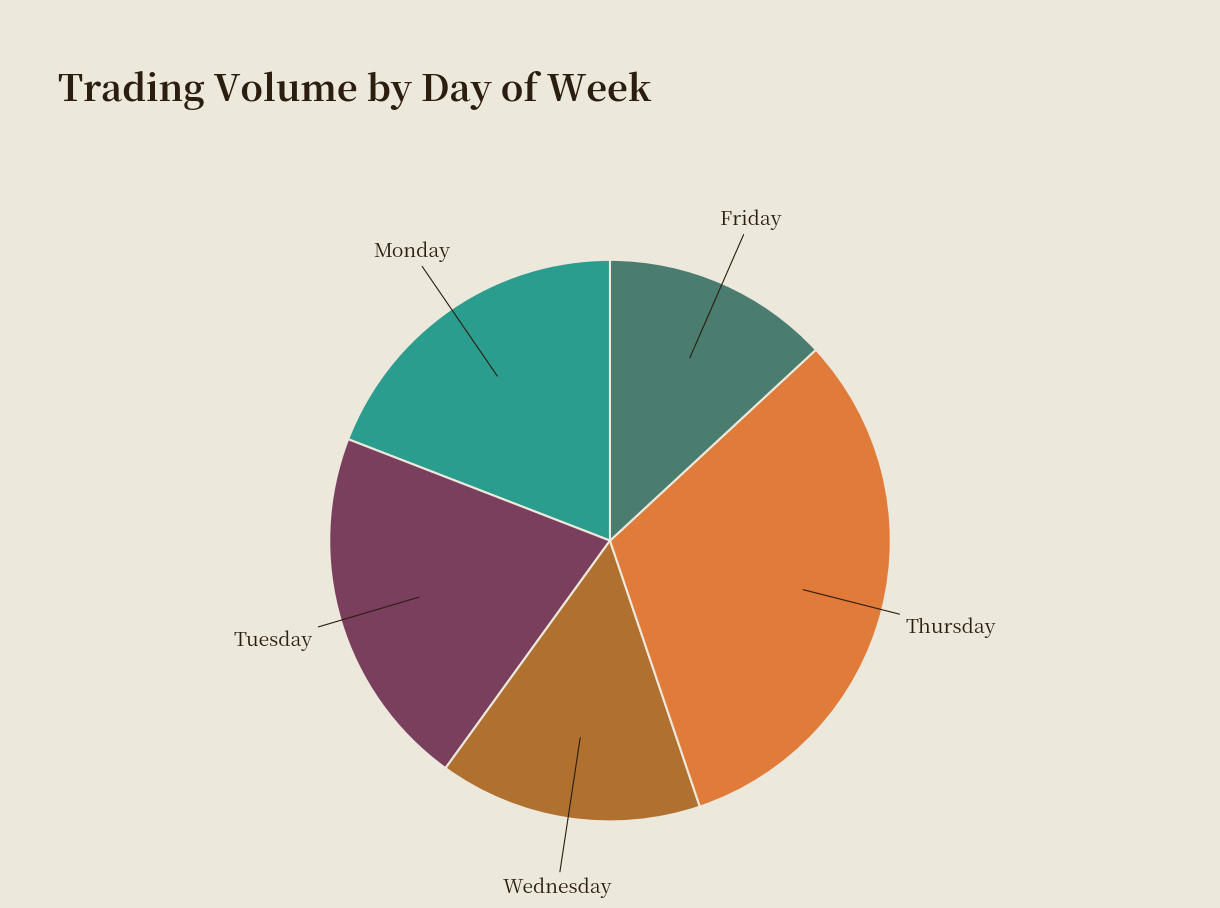

What is the largest slice in the pie chart?

Thursday